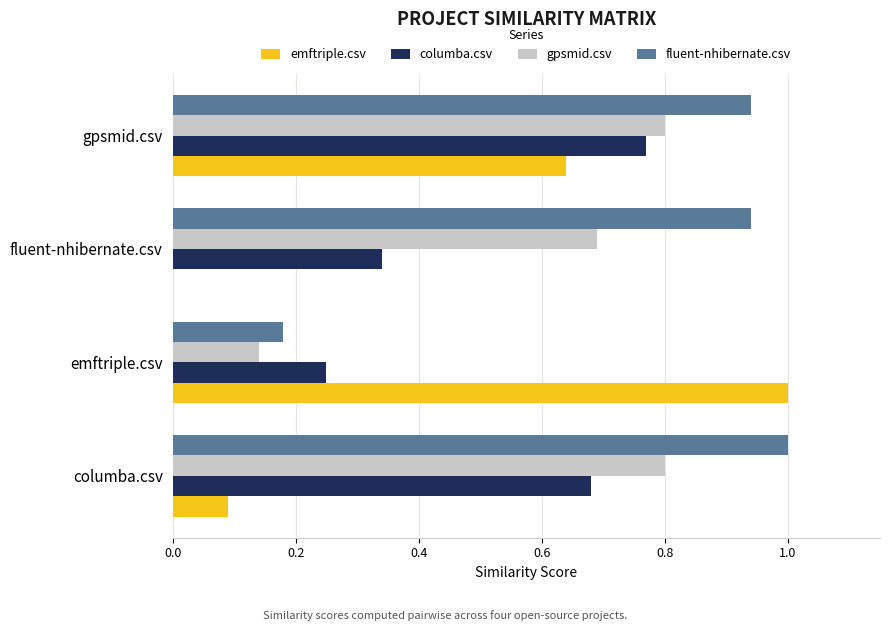

At which category is the sum across all series the highest?

gpsmid.csv